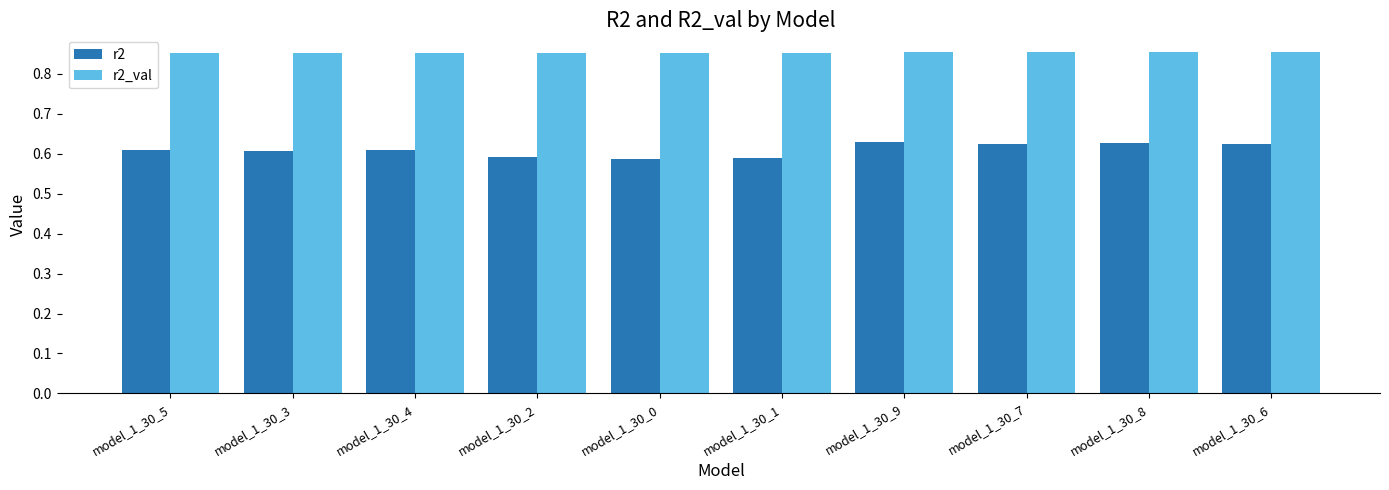

At how many categories does at least one series exceed 0?

10